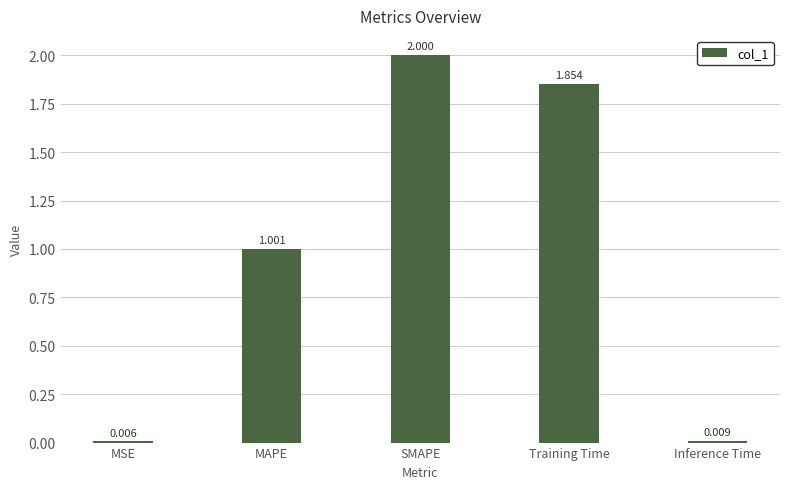

At which label does the data first exceed 1?

MAPE